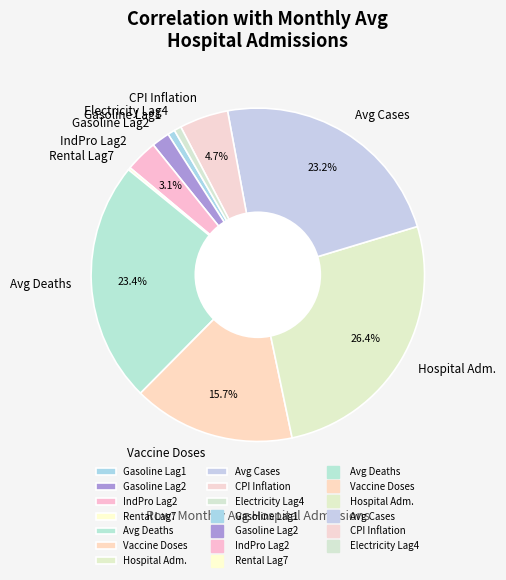

Does Gasoline Lag2 account for over 50% of the chart?

No